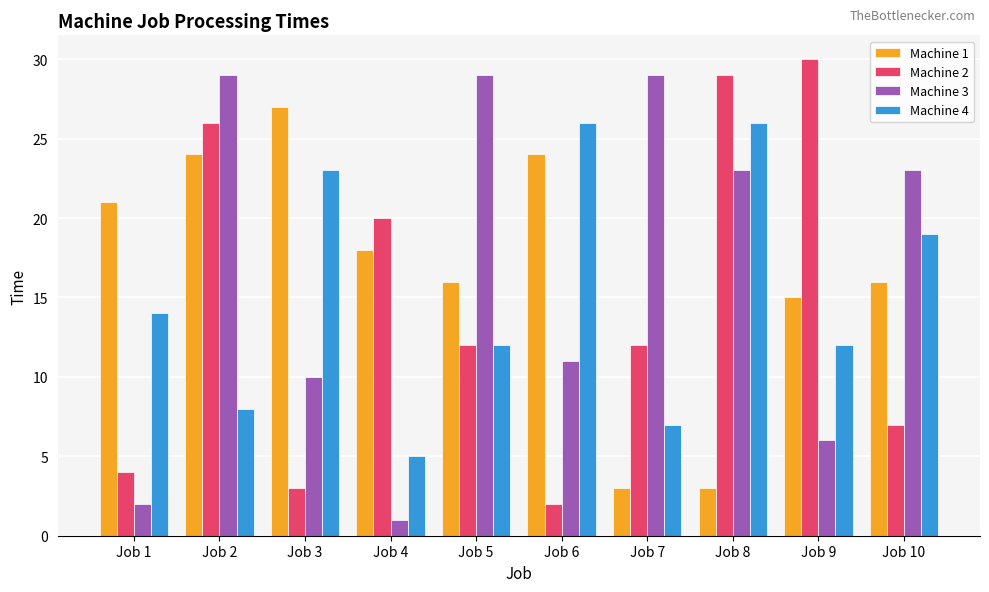

Rank the series by their average value, from highest to lowest.

Machine 1, Machine 3, Machine 4, Machine 2